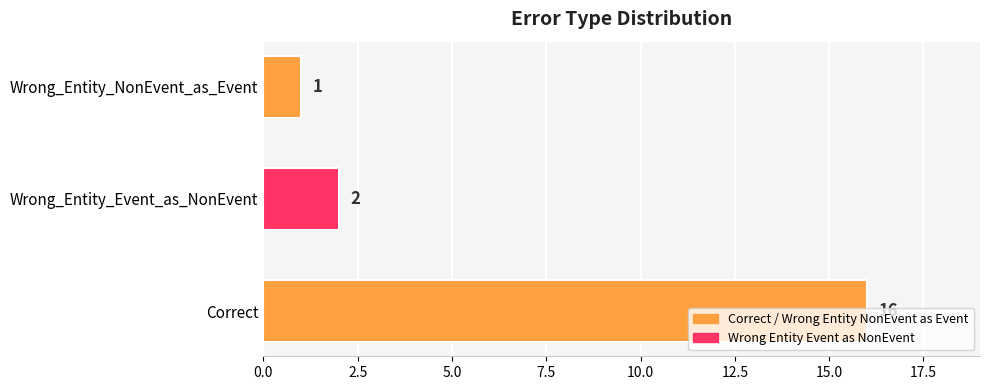

Which label corresponds to the largest value in the chart?

Correct